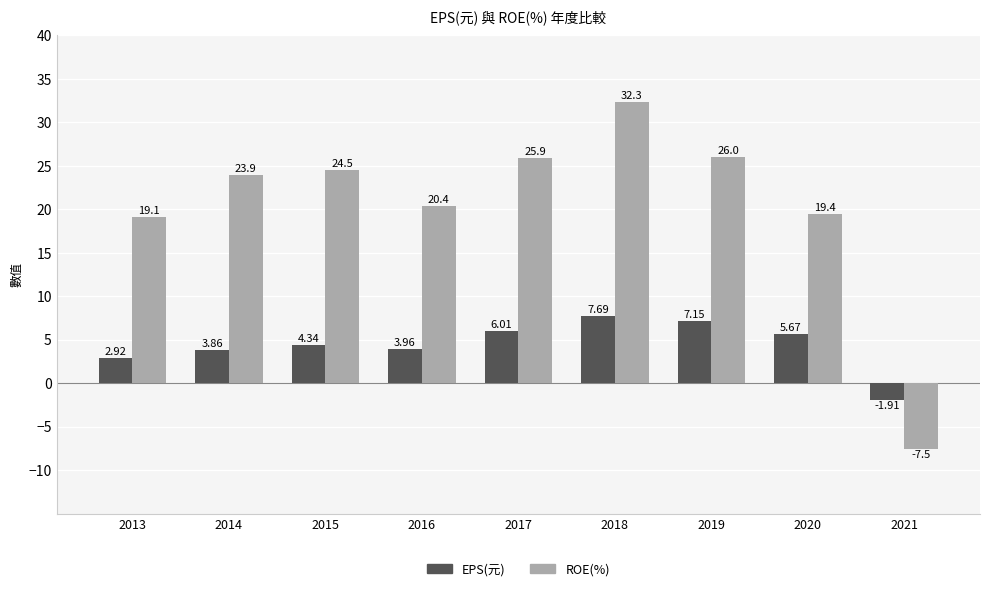

How many bars are there in total?

18